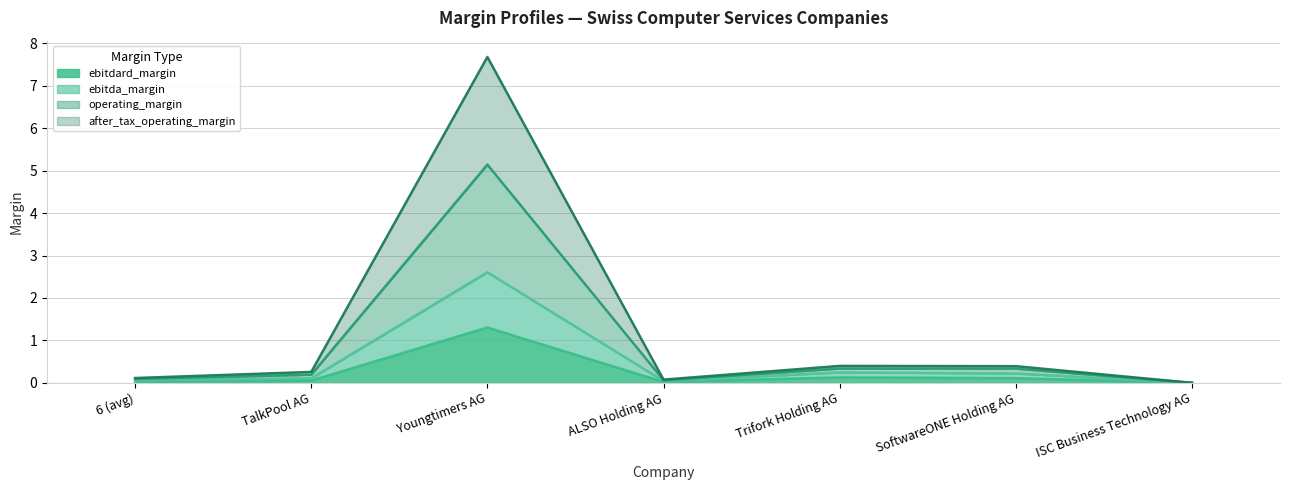

In ebitda_margin, how many points are lower than both neighbors (excluding endpoints)?

1